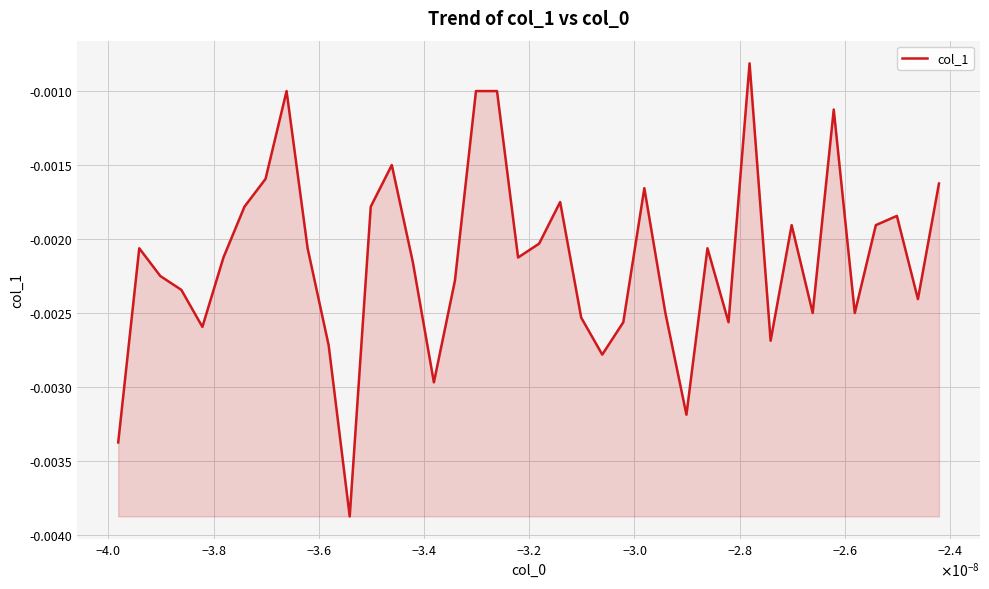

What is the sum of all values?

-0.1